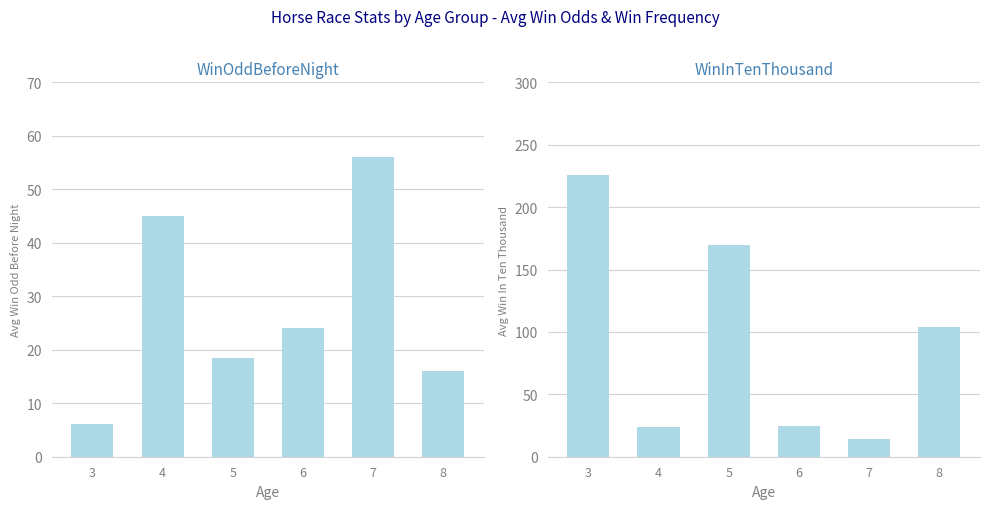

What is the spread (max minus min) of values at 7?

42.0